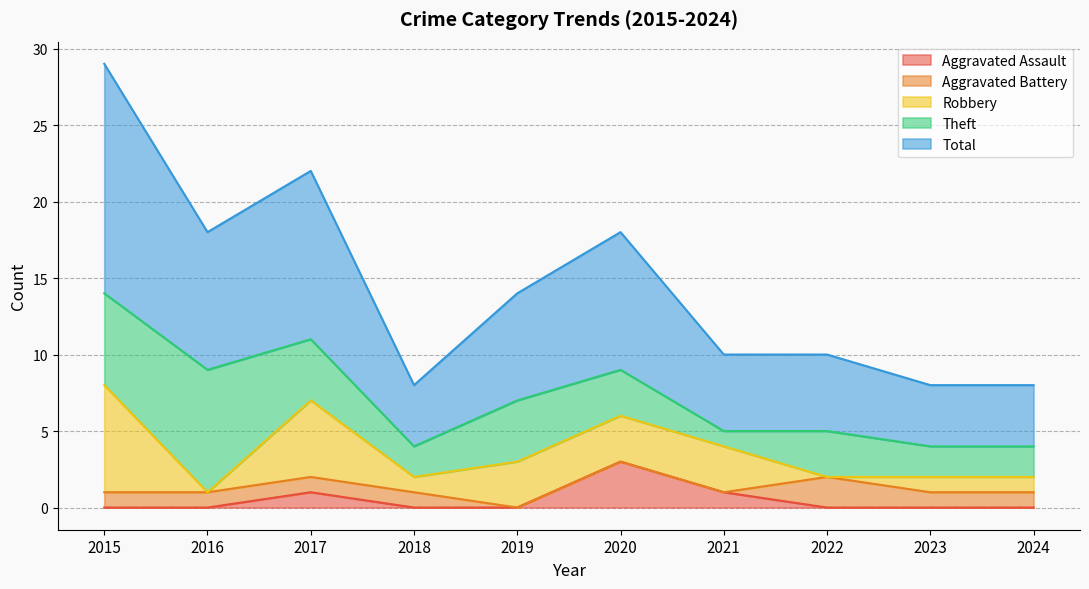

True or false: Robbery and Aggravated Battery intersect in this chart.

True